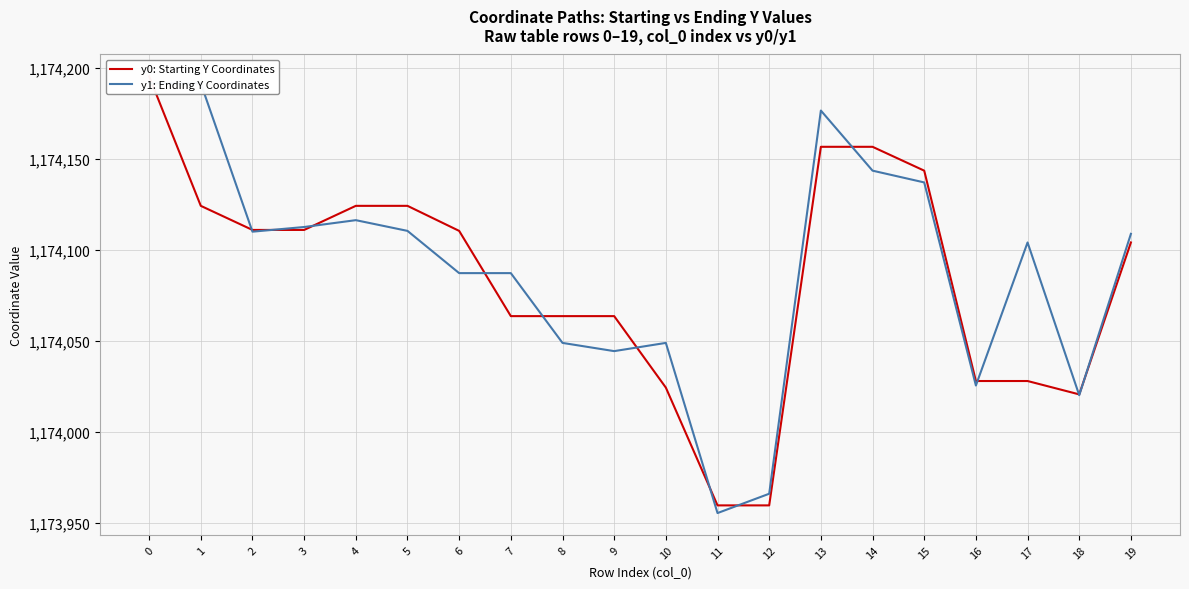

The value of y1: Ending Y Coordinates at 15 is 1174136.9. True or false?

True